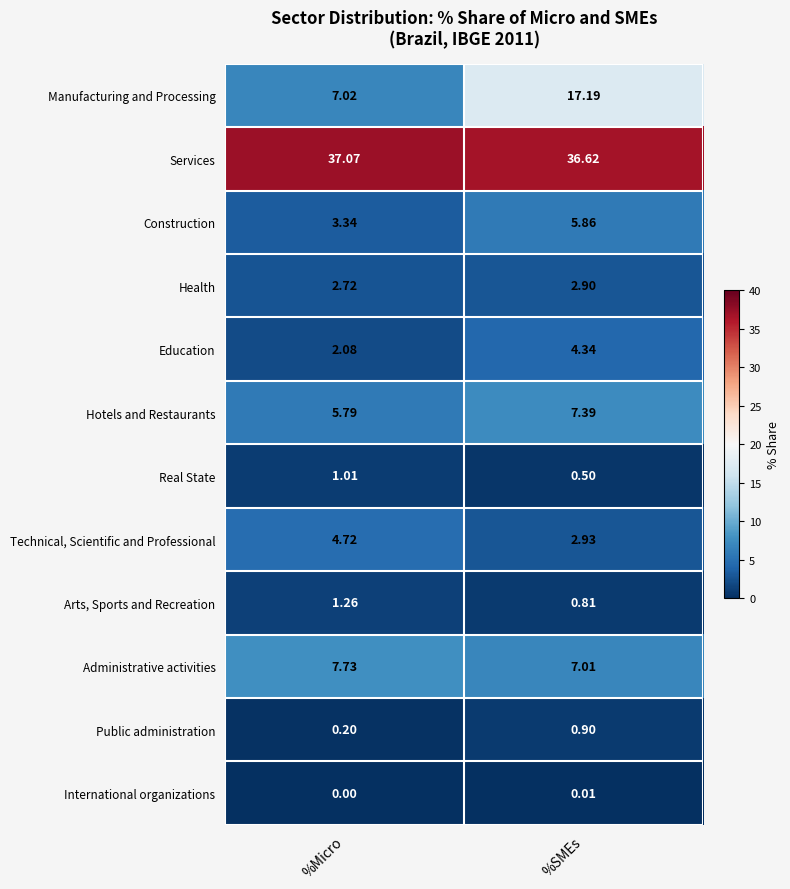

Which series has the largest total across all categories?

Services